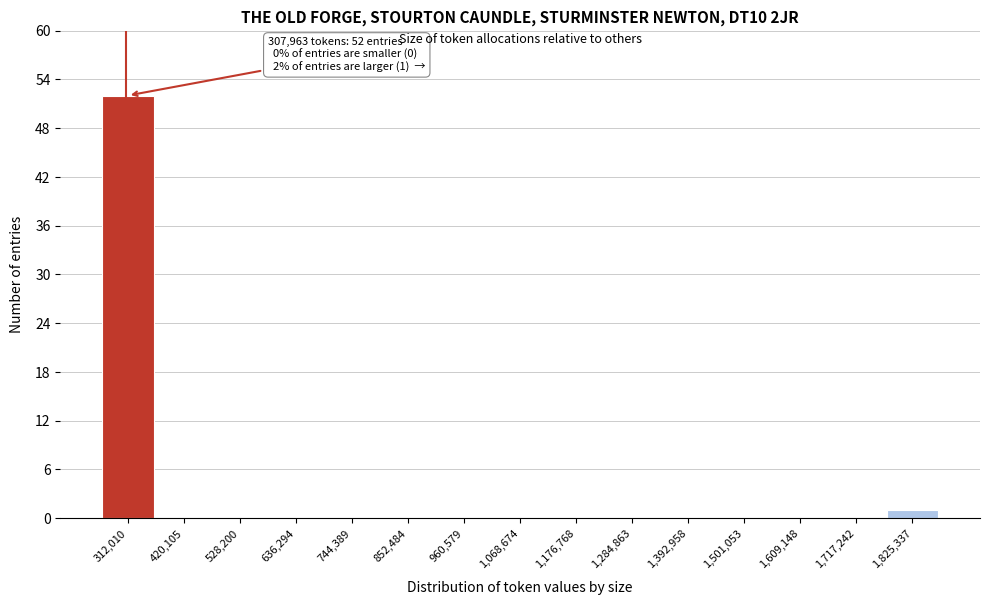

Which range on the x-axis has the tallest bar?

260000 to 360000